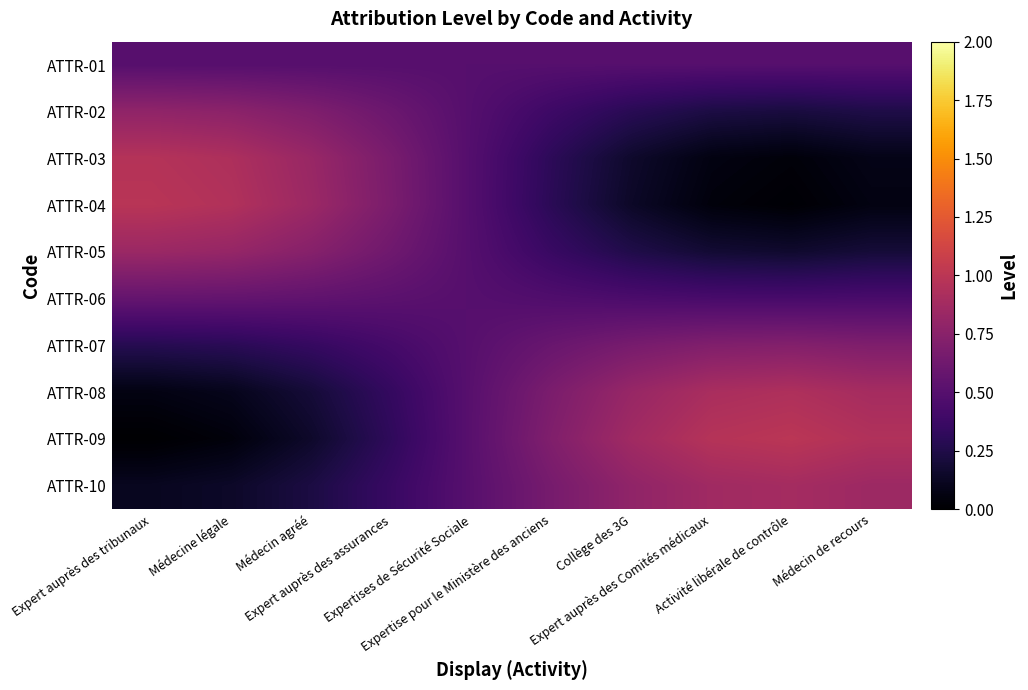

Which series changed the most between Médecine légale and Expertise pour le Ministère des anciens?

ATTR-09